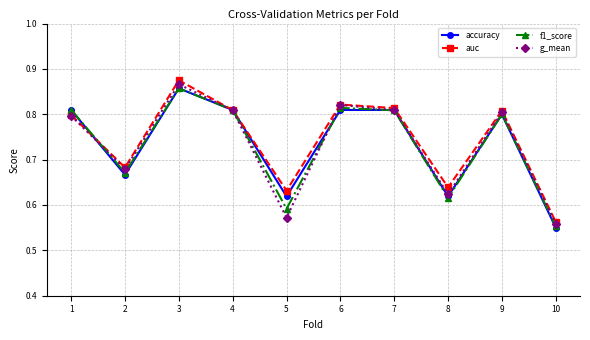

At which label does accuracy reach its minimum?

10